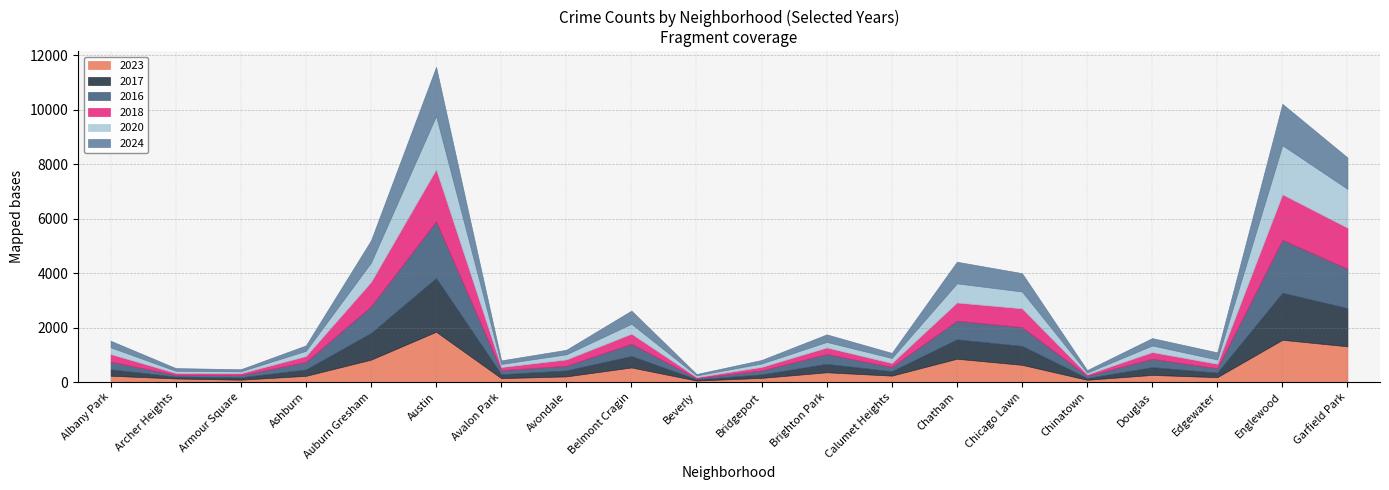

Count the number of data series in this chart.

6